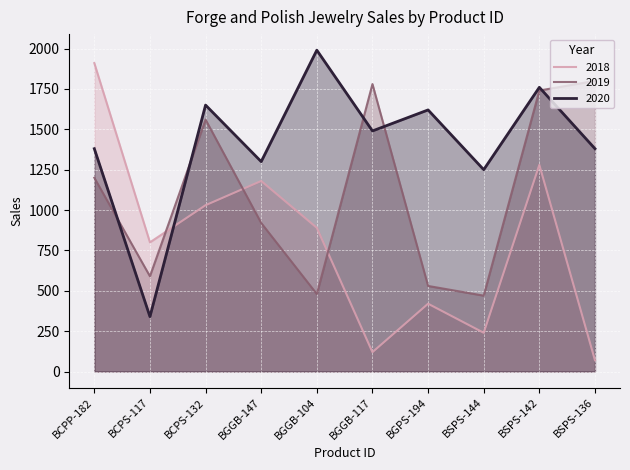

At which category does the chart reach its minimum across all series?

BSPS-136